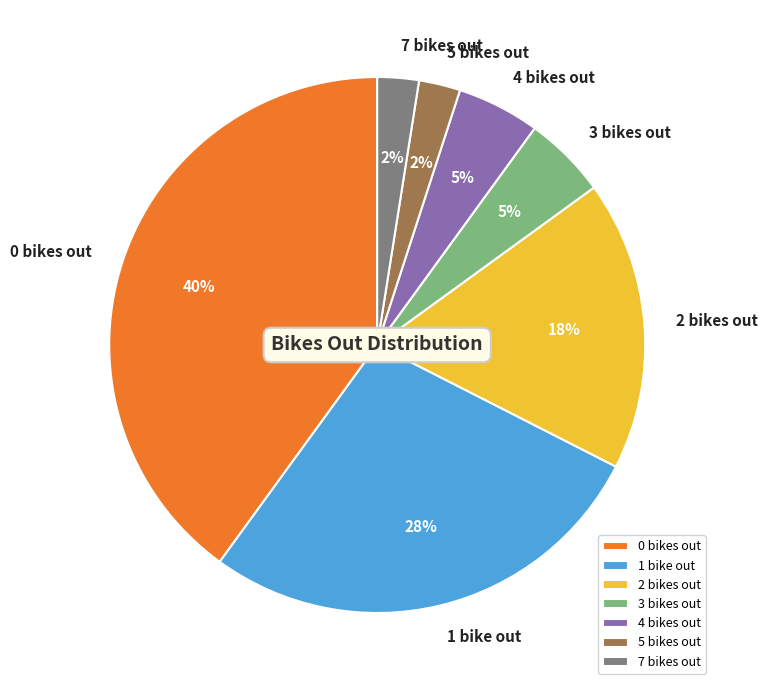

Does any single category account for the majority?

No